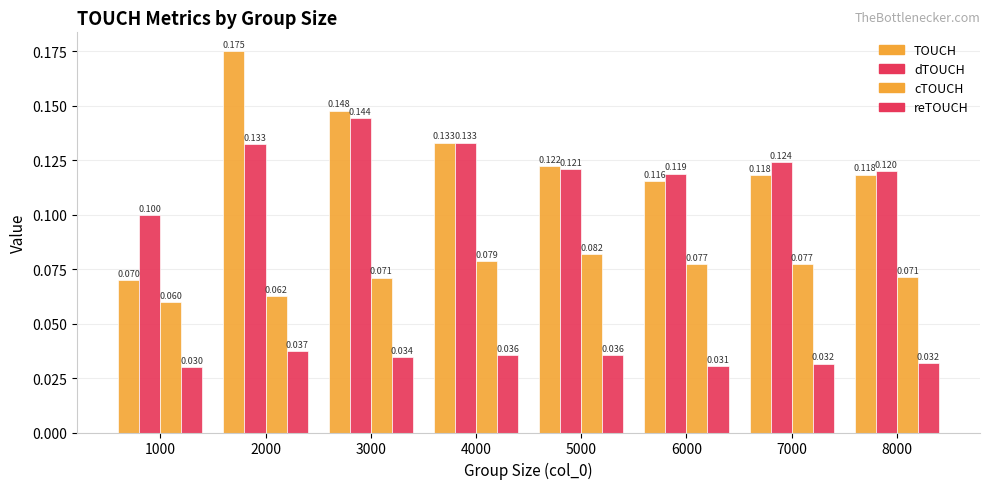

Reading left to right, list all the values displayed in this chart.

TOUCH: 0.1	0.2	0.1	0.1	0.1	0.1	0.1	0.1
dTOUCH: 0.1	0.1	0.1	0.1	0.1	0.1	0.1	0.1
cTOUCH: 0.1	0.1	0.1	0.1	0.1	0.1	0.1	0.1
reTOUCH: 0.0	0.0	0.0	0.0	0.0	0.0	0.0	0.0